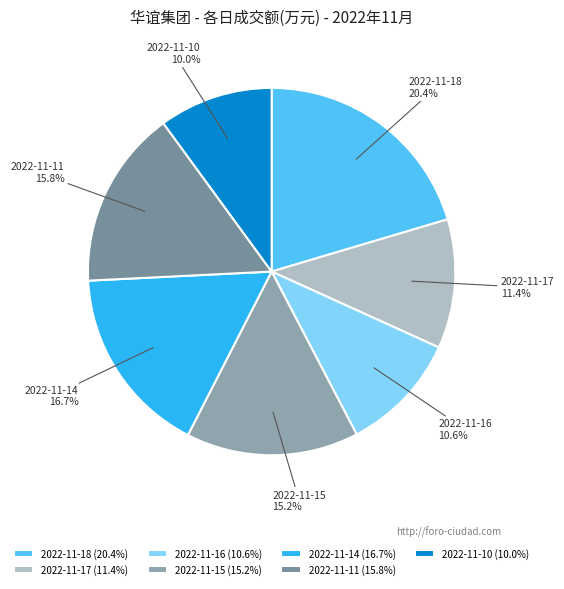

Combined, do 2022-11-15 and 2022-11-18 account for over 50%?

No